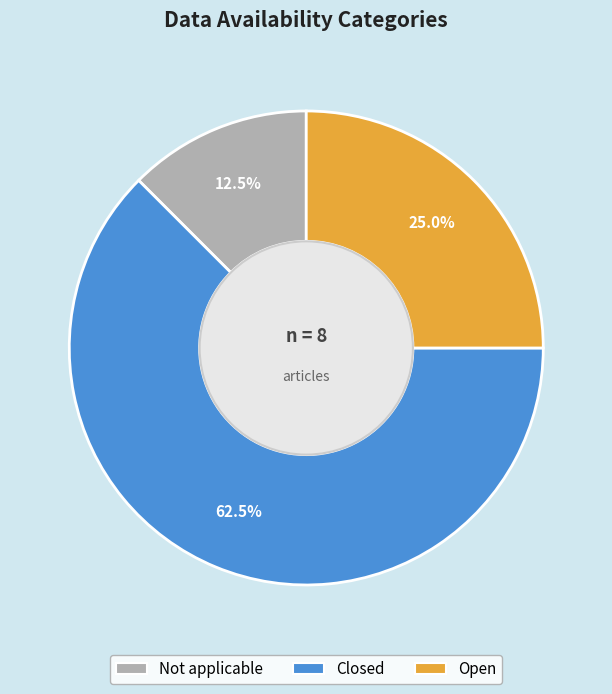

True or false: Open accounts for 25% of the total.

True